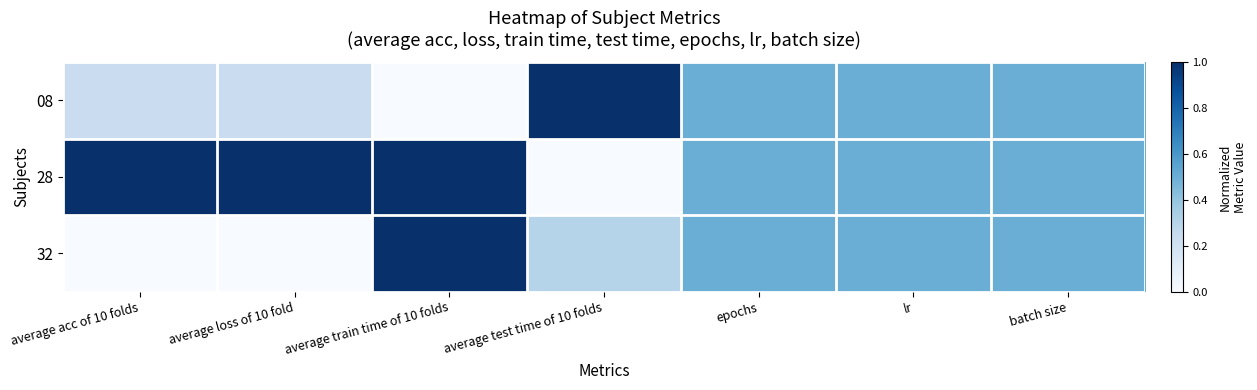

What is the difference between the highest and lowest values at average test time of 10 folds?

1.0